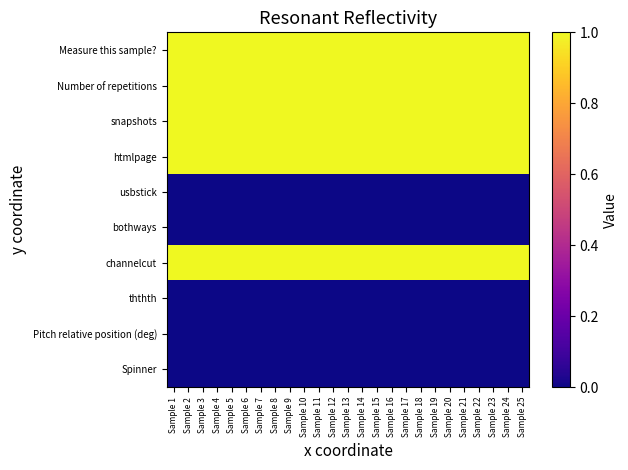

Which label corresponds to the smallest value in the chart?

Sample 1